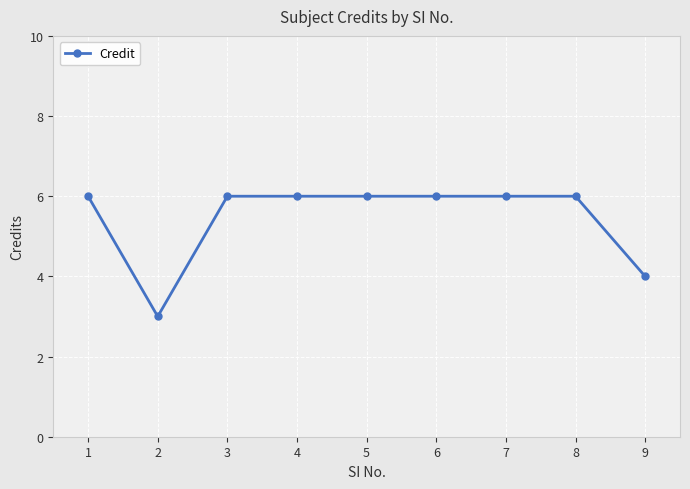

How many values are between 6 and 7?

7